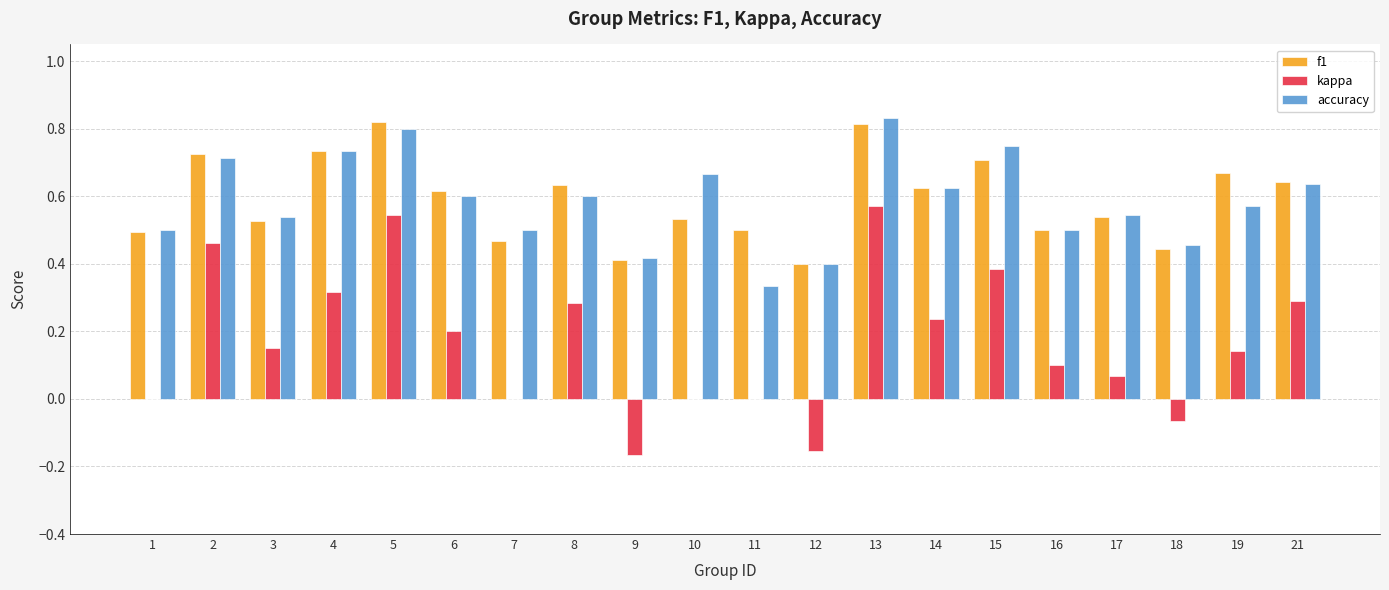

Count the f1 values in the range 0 to 1.

20